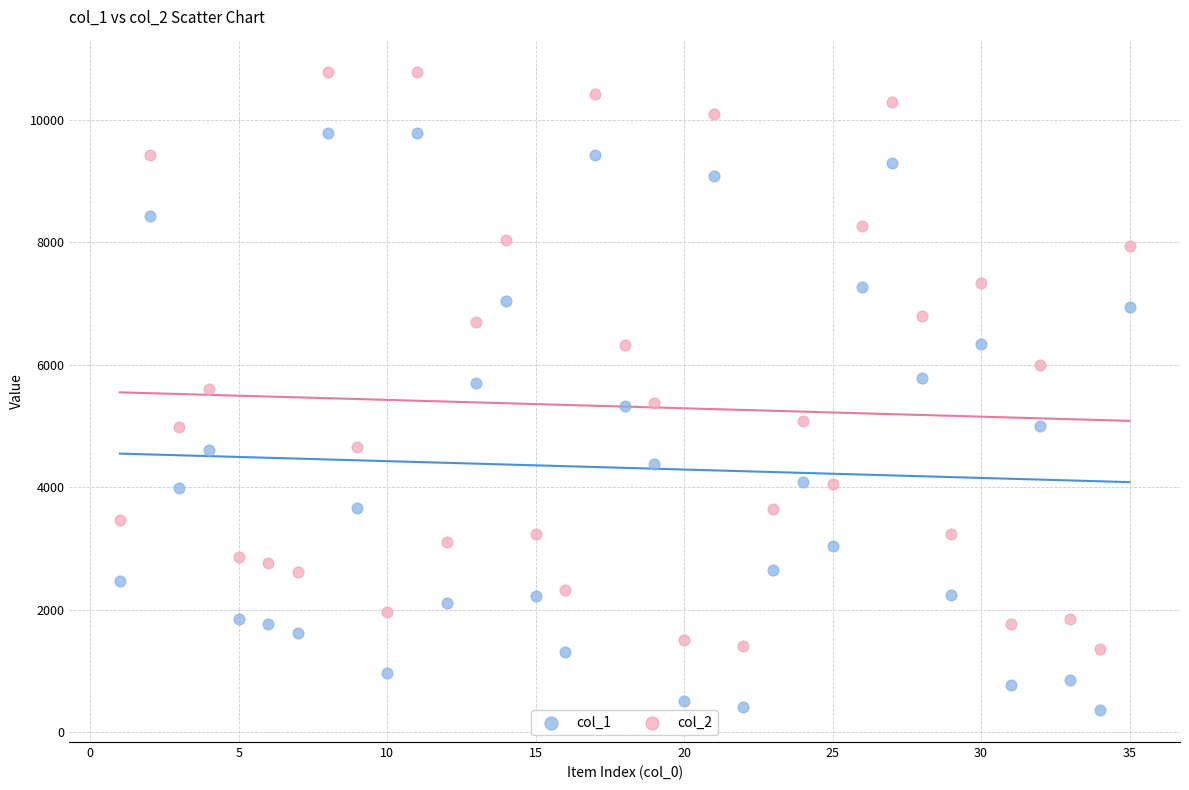

Which series contains the highest Y value?

col_2